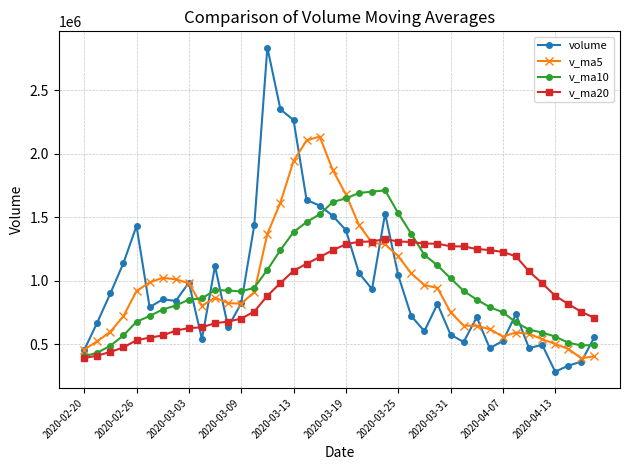

What is the minimum value shown in the chart?

282910.3